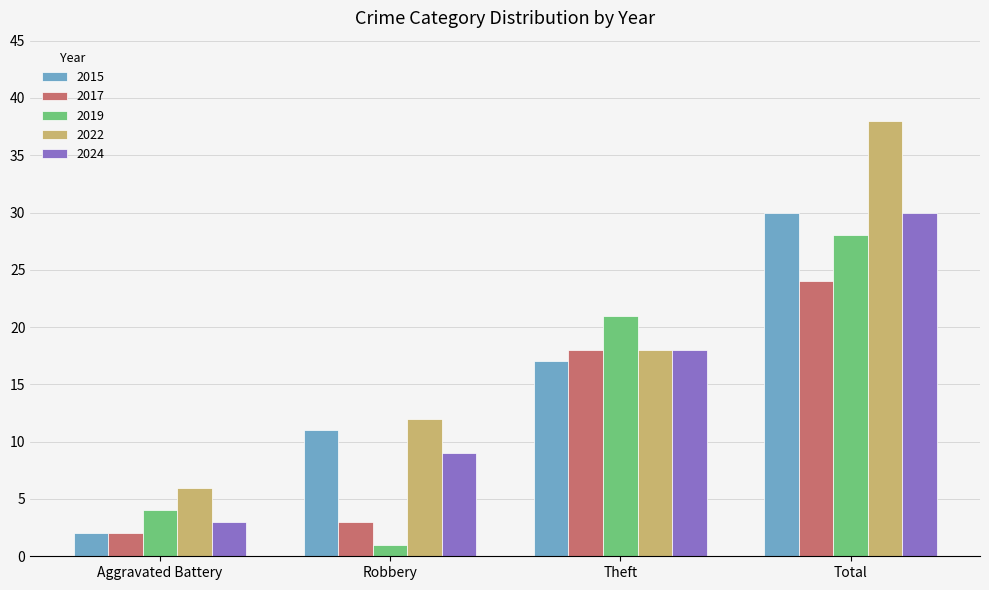

Count the 2019 values in the range 4 to 28.

3